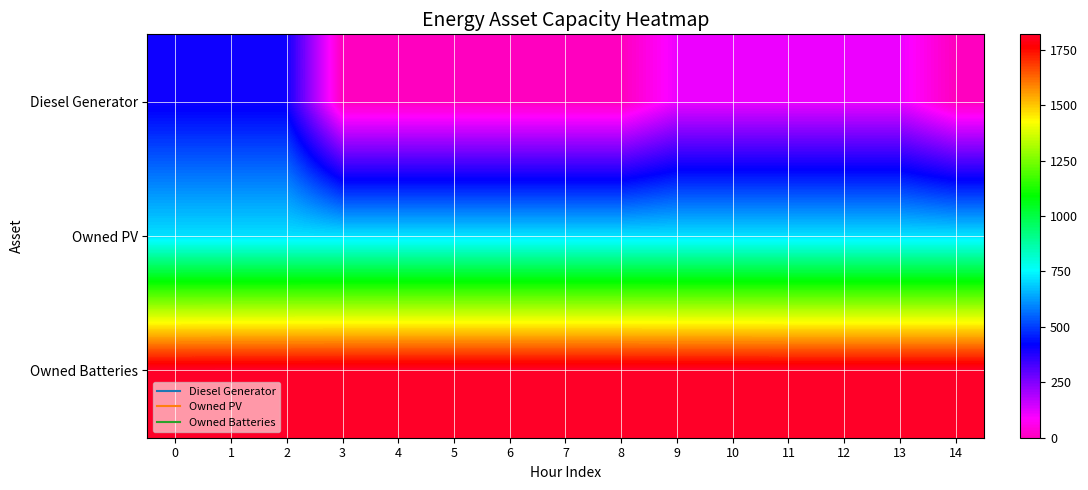

Which series has the largest total across all categories?

Owned Batteries